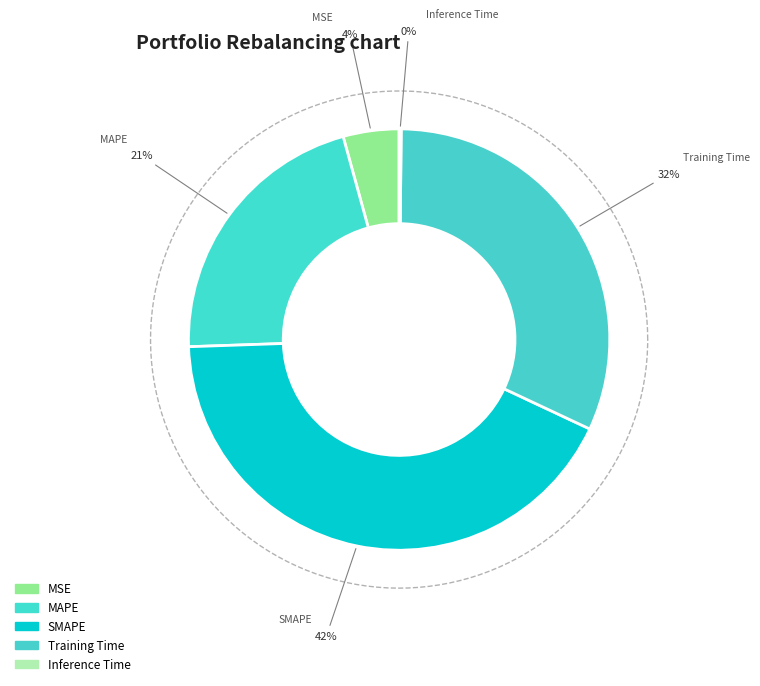

To the nearest percent, what portion does SMAPE represent?

42%